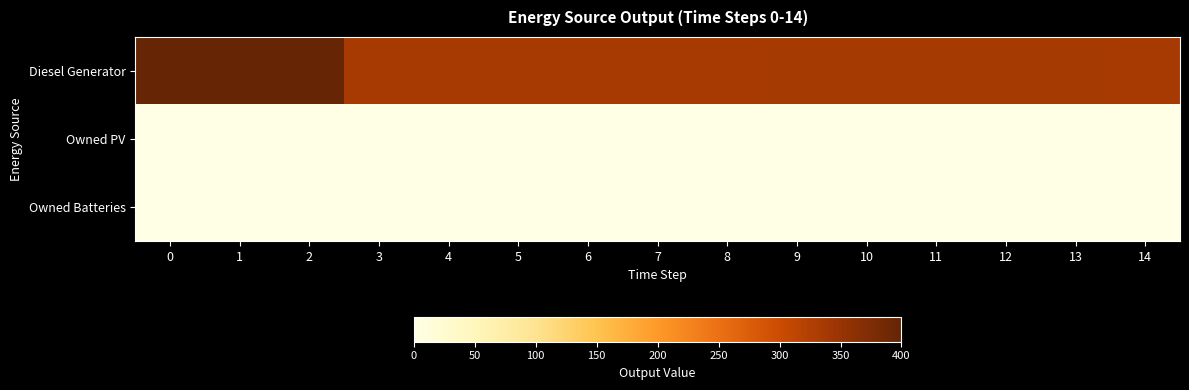

Which series has the widest spread of values?

Diesel Generator